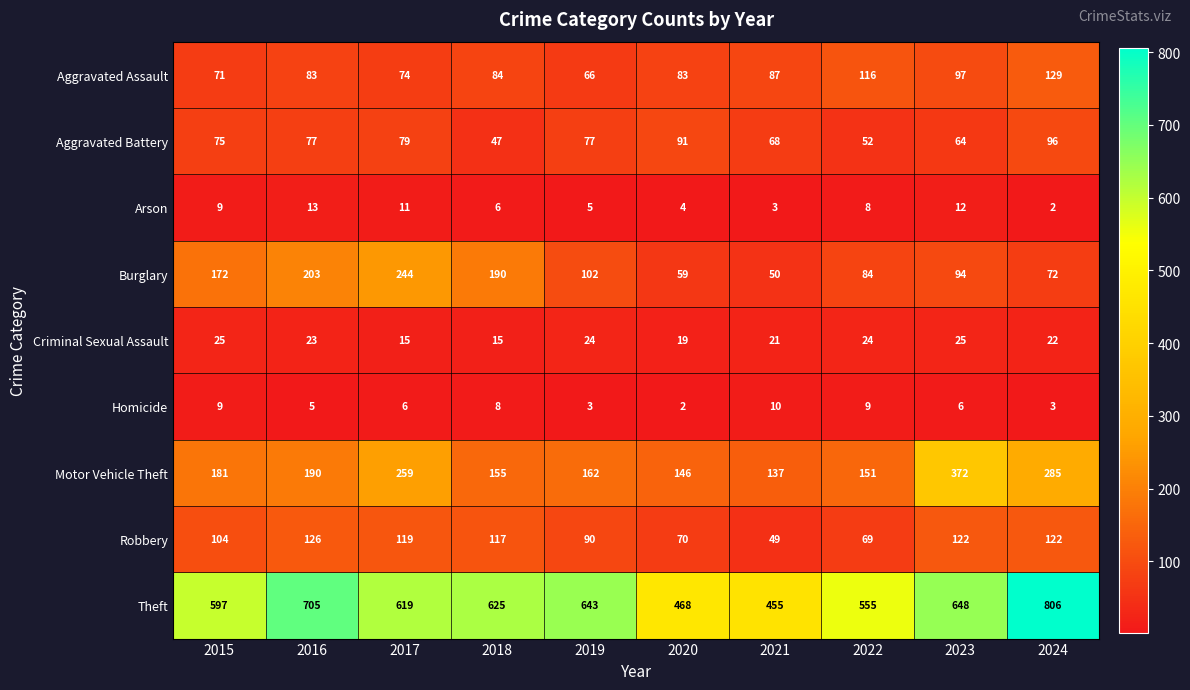

At which category does the chart reach its peak across all series?

2024